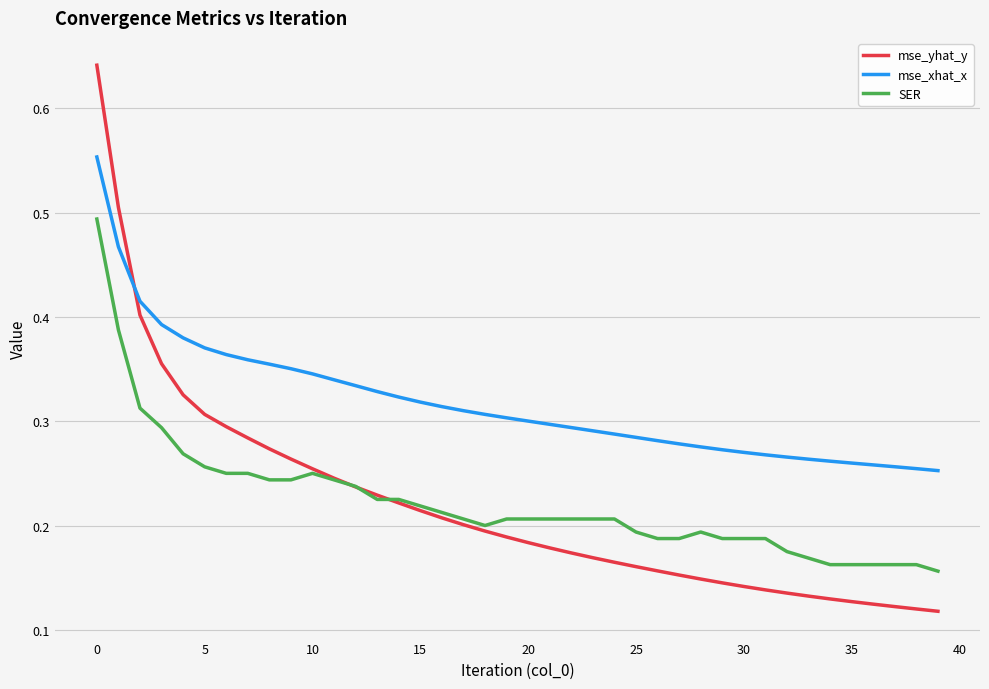

Which series has the widest spread of values?

mse_yhat_y